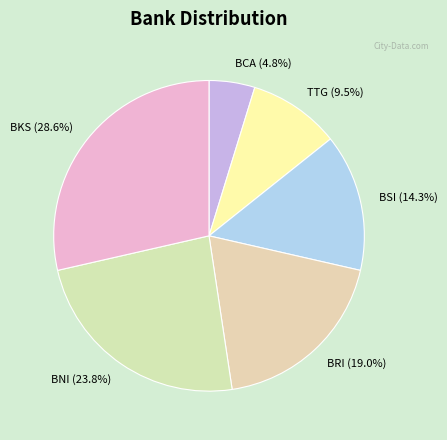

Which has a higher value, TTG or BRI?

BRI